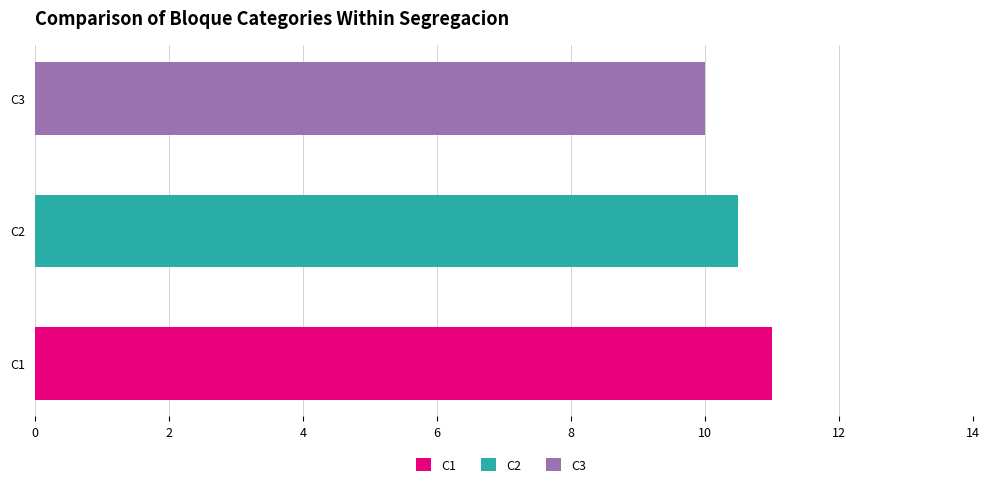

Which series has the largest total across all categories?

C1